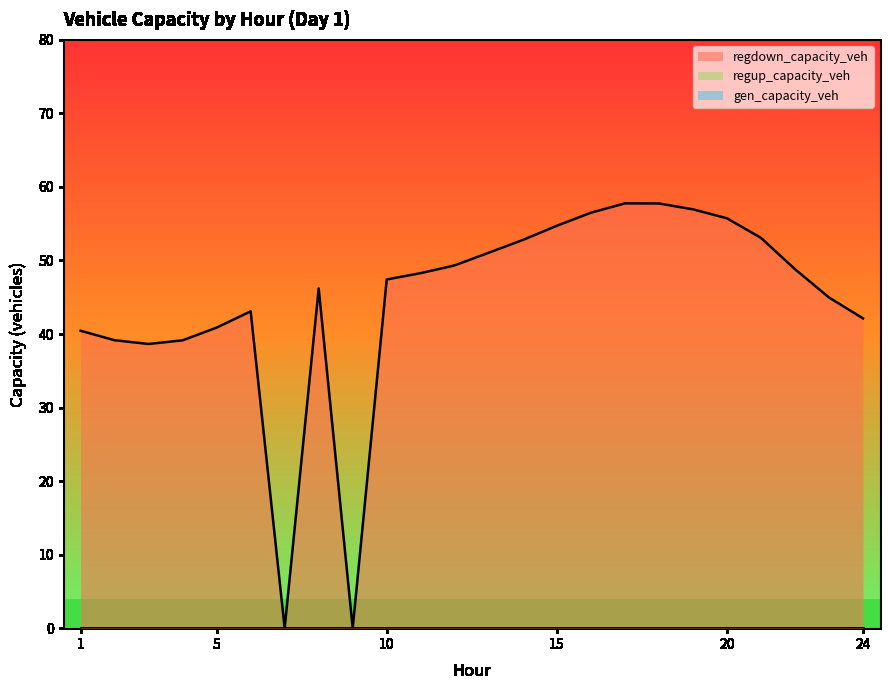

Rank the series by their maximum value, from highest to lowest.

regdown_capacity_veh, gen_capacity_veh, regup_capacity_veh